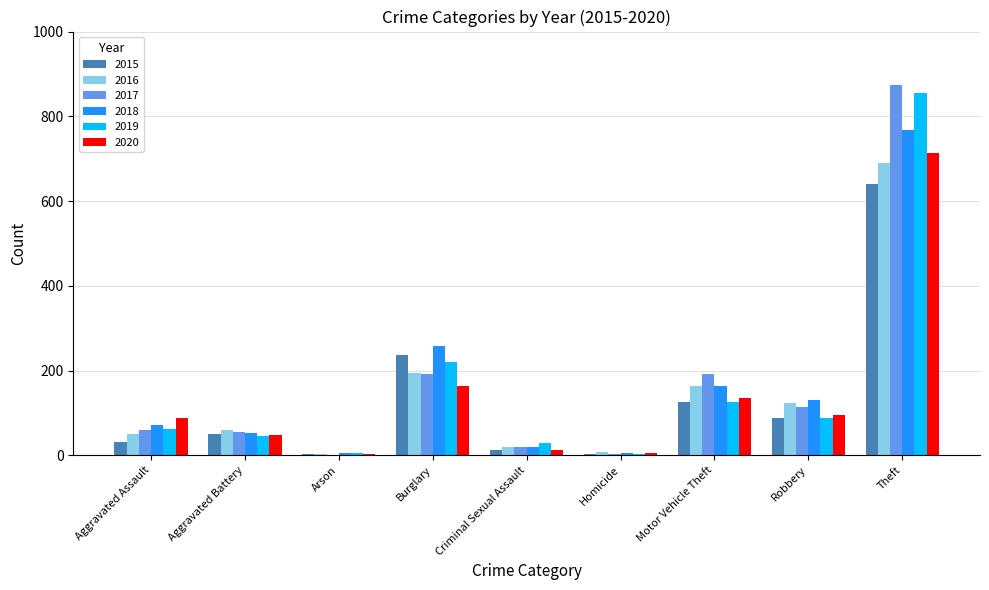

The 2017 series shows 21 at Aggravated Battery. True or false?

False